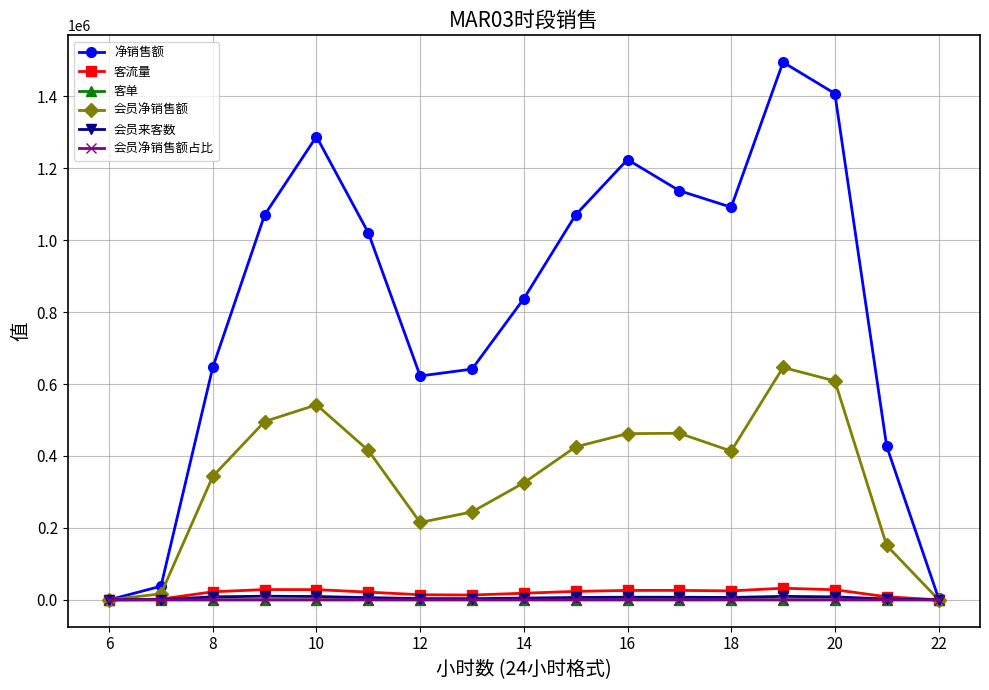

Which series has the largest range (max minus min)?

净销售额